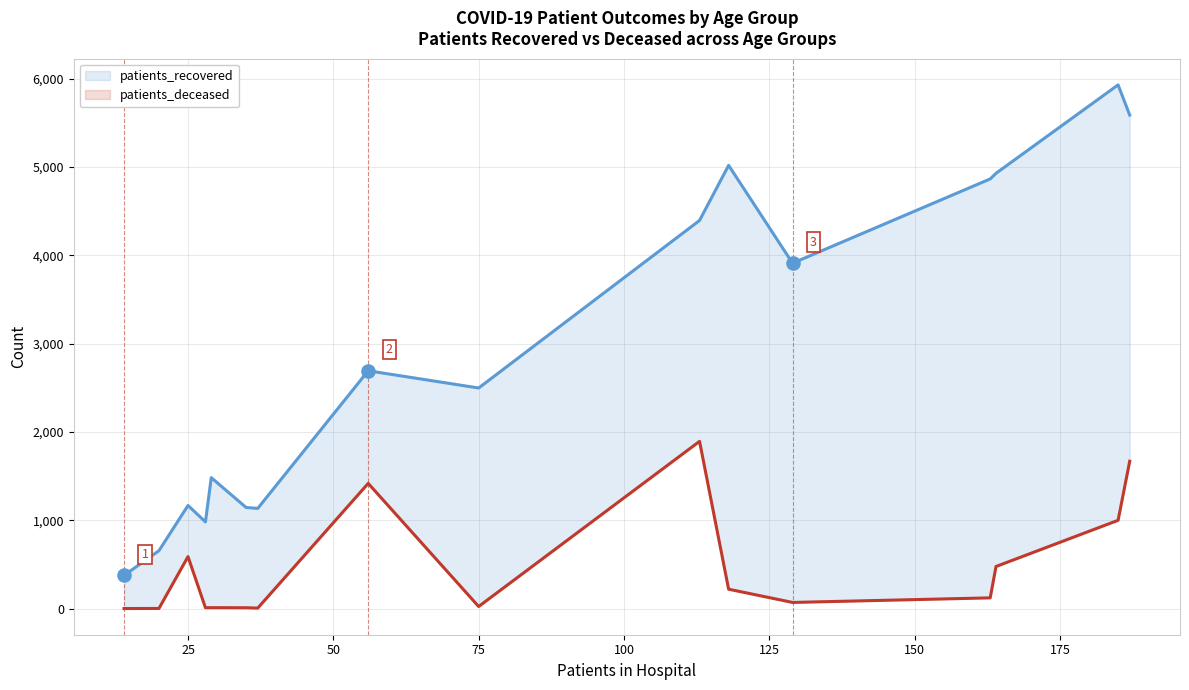

Which series contains the lowest Y value?

patients_deceased